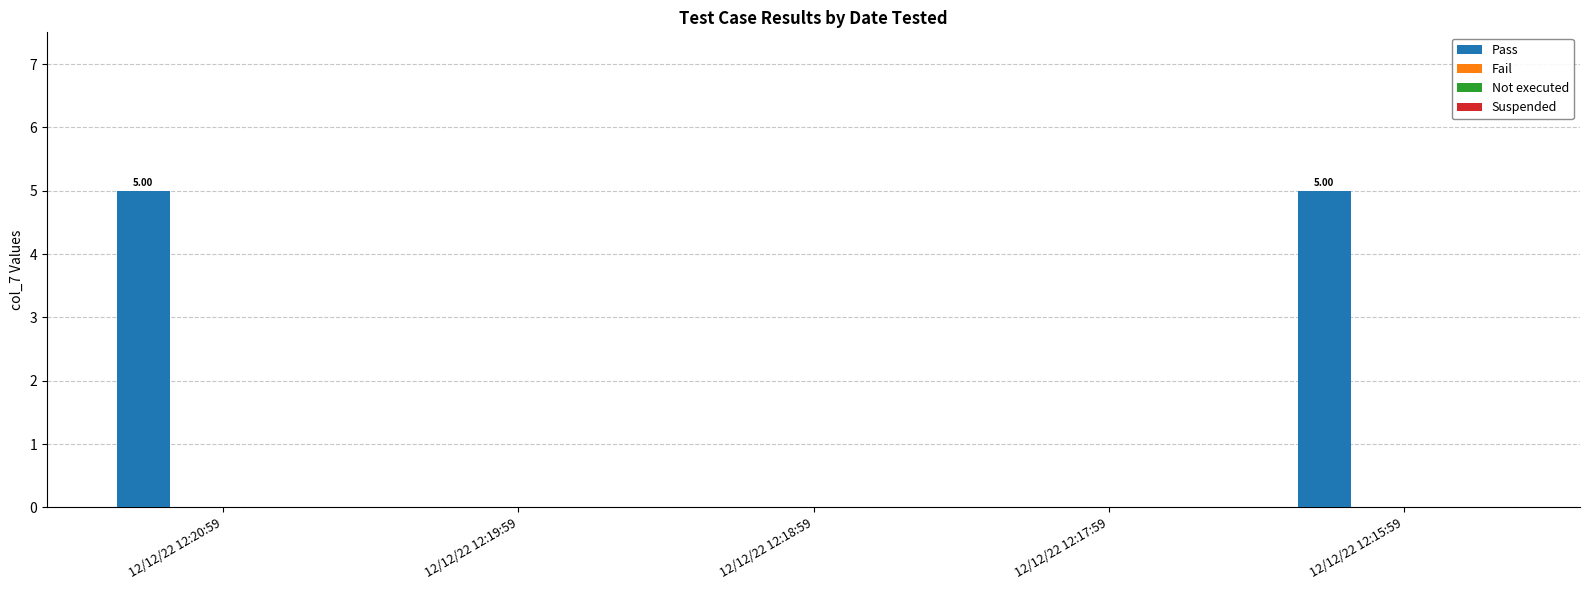

Which category has the highest value across all series?

12/12/22 12:20:59